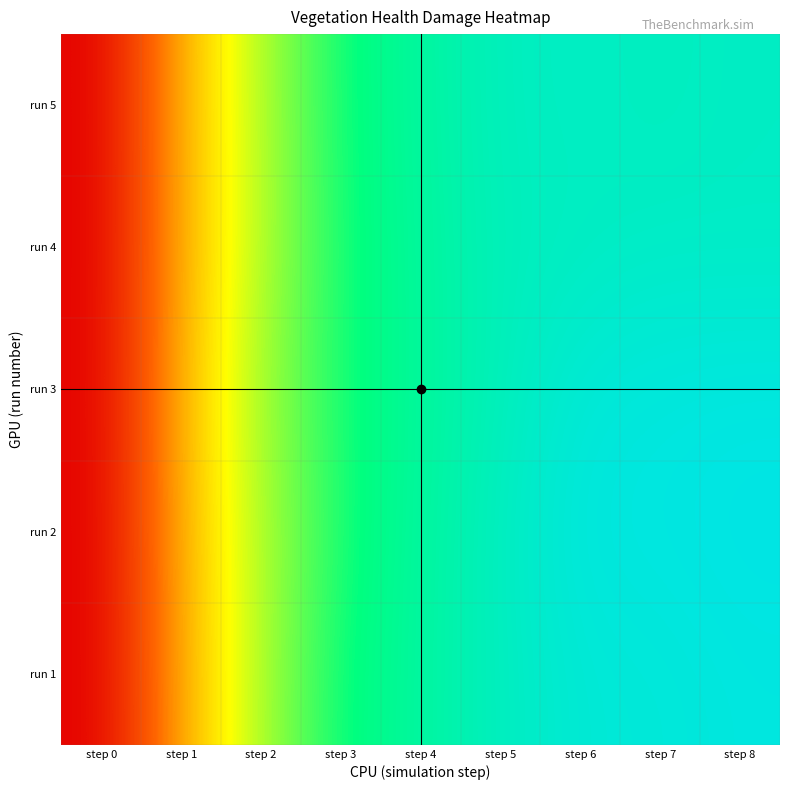

Rank the series at step 6 from highest to lowest value.

run 2, run 3, run 1, run 5, run 4